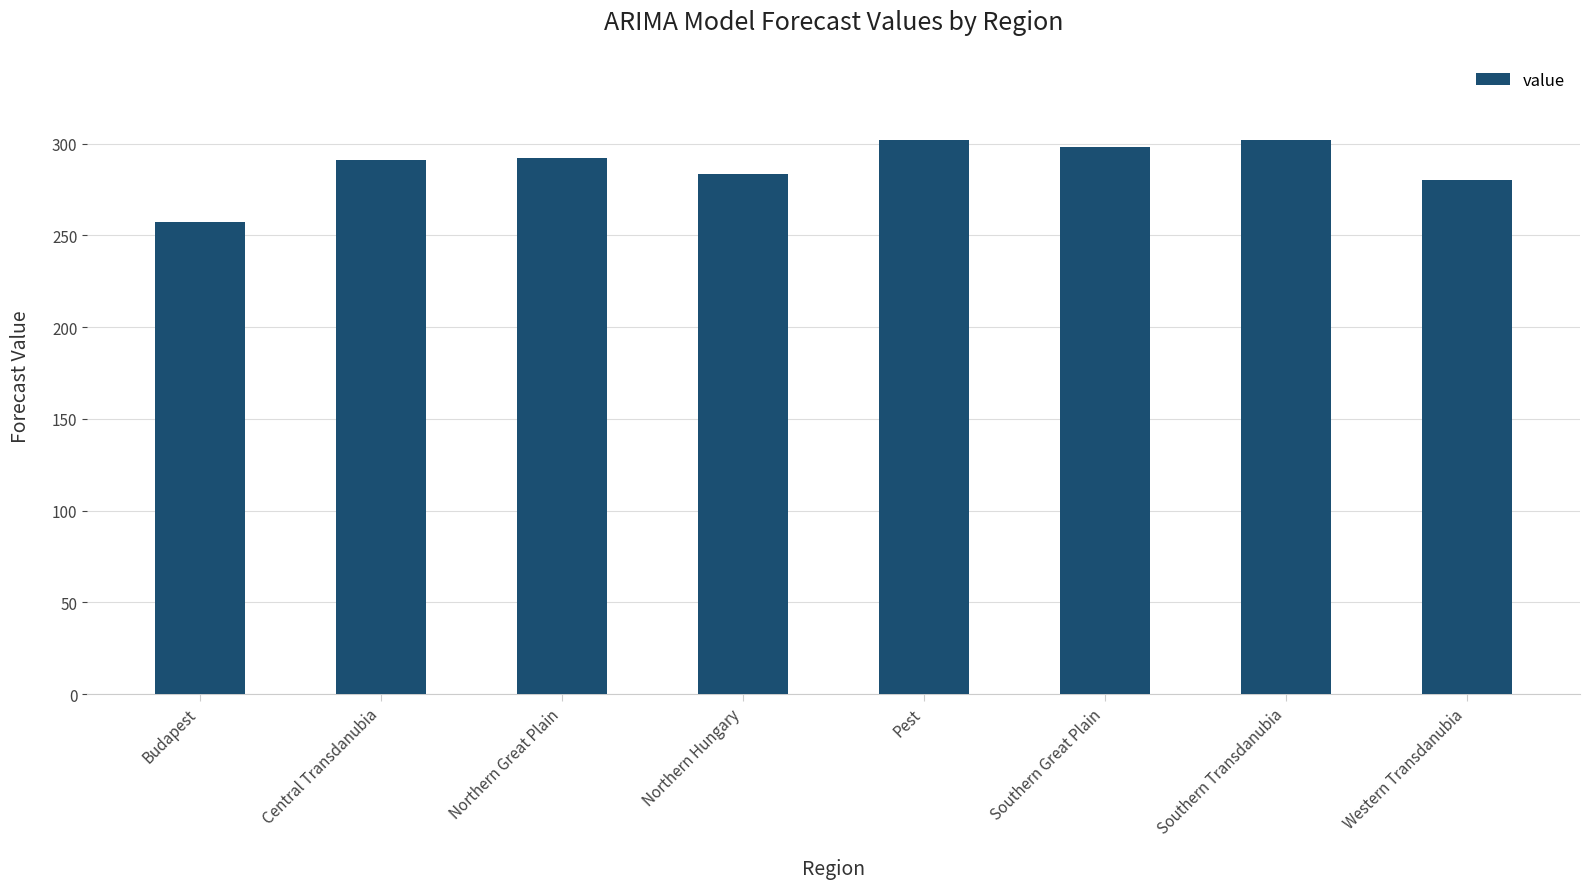

How many bars are there in total?

8